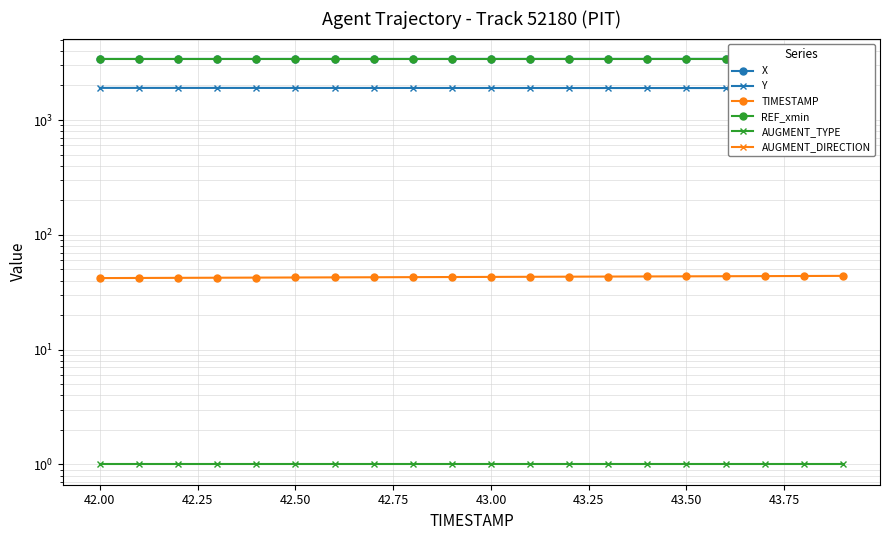

What is the sum of all TIMESTAMP values?

859.0